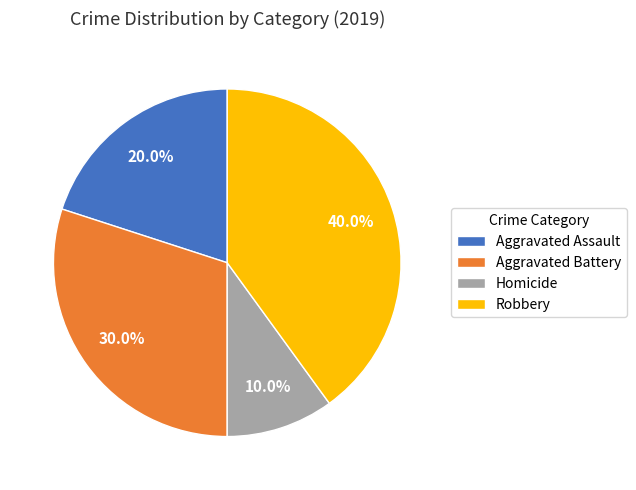

Is there a majority slice in this chart?

No